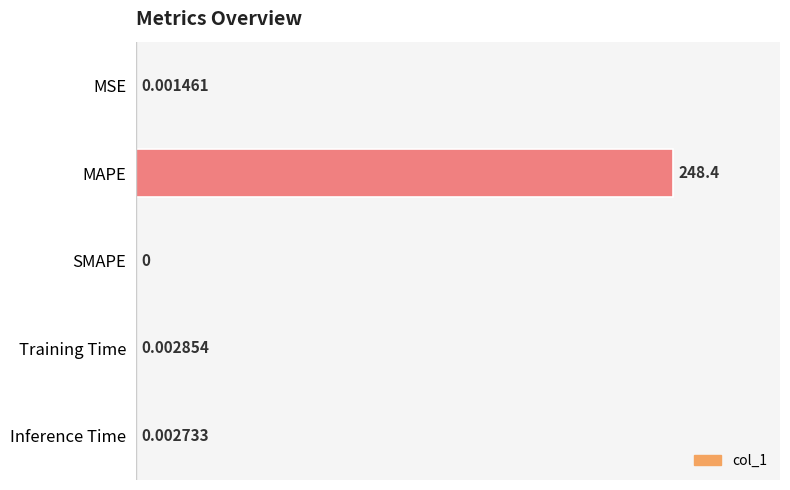

What is the greatest value displayed?

248.4